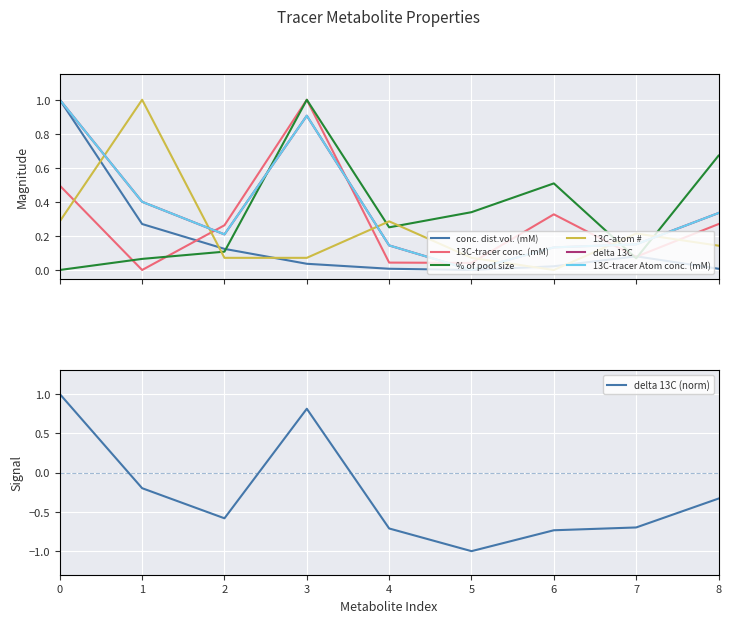

How many values in the 13C-tracer Atom conc. (mM) series exceed 0?

8